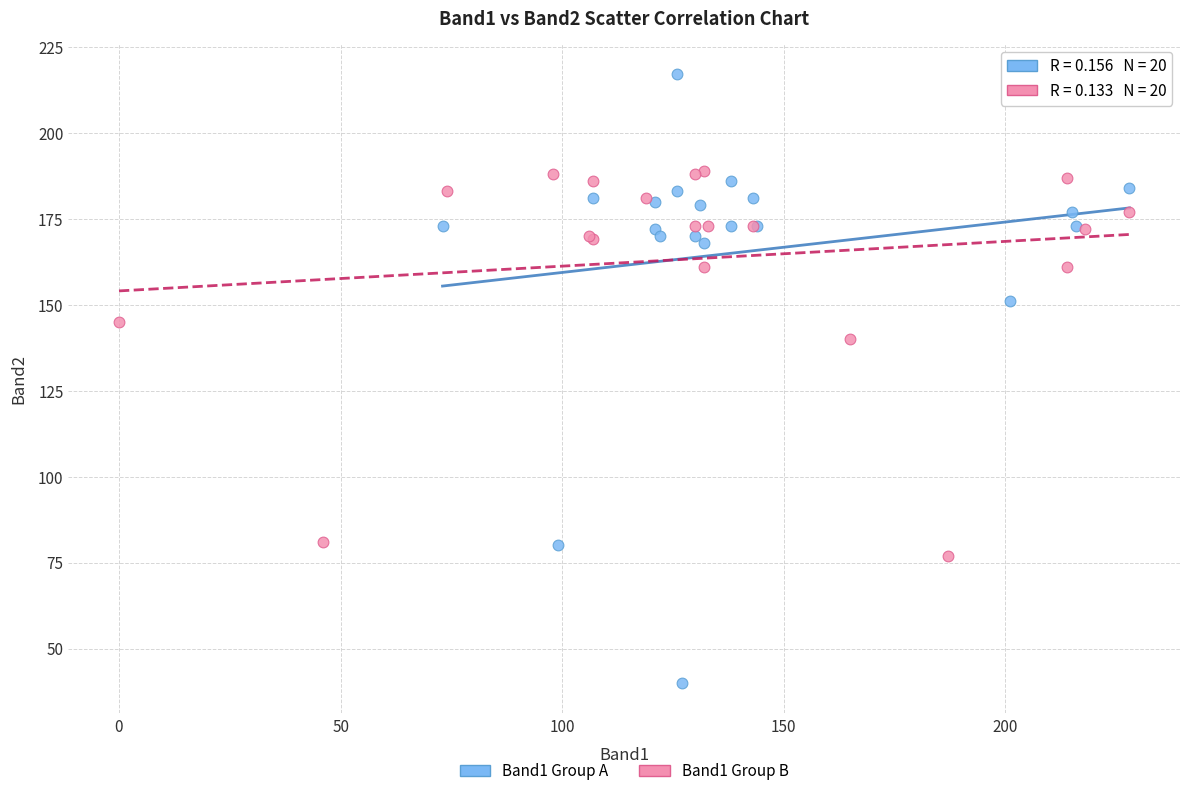

Which series reaches the minimum Y coordinate?

Band1 Group A